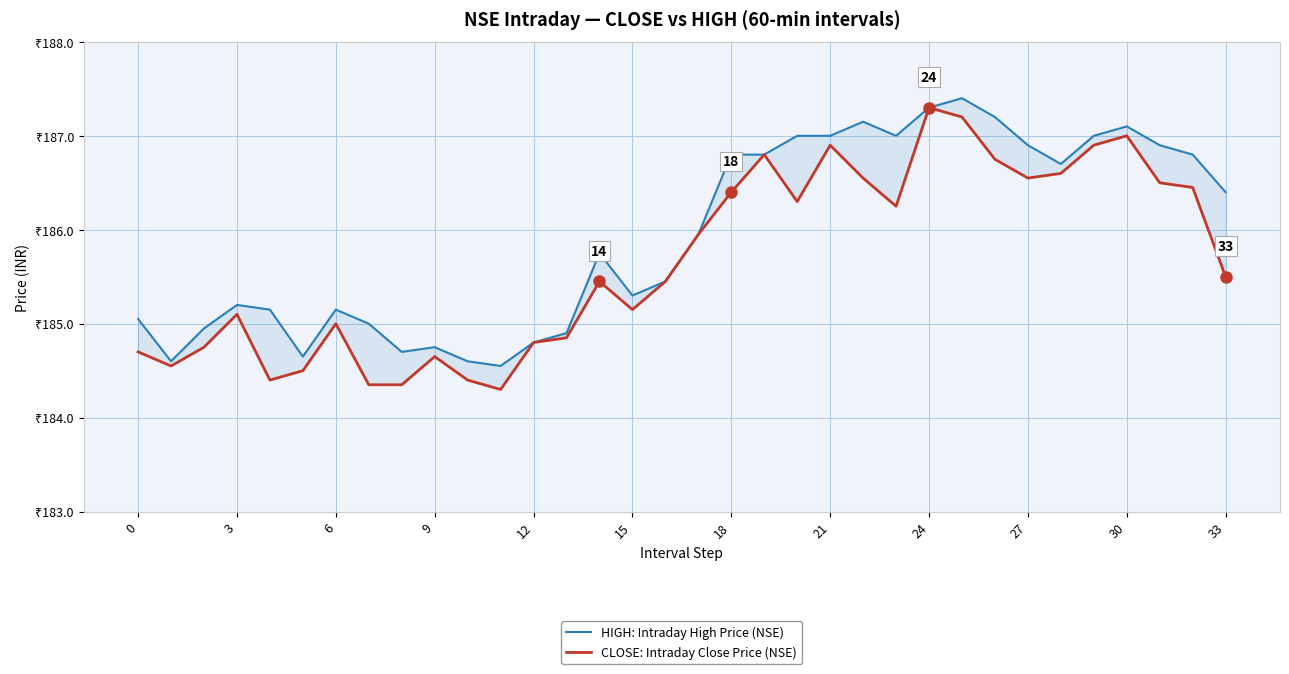

True or false: CLOSE: Intraday Close Price (NSE) has more than 1 points higher than both neighbors.

True